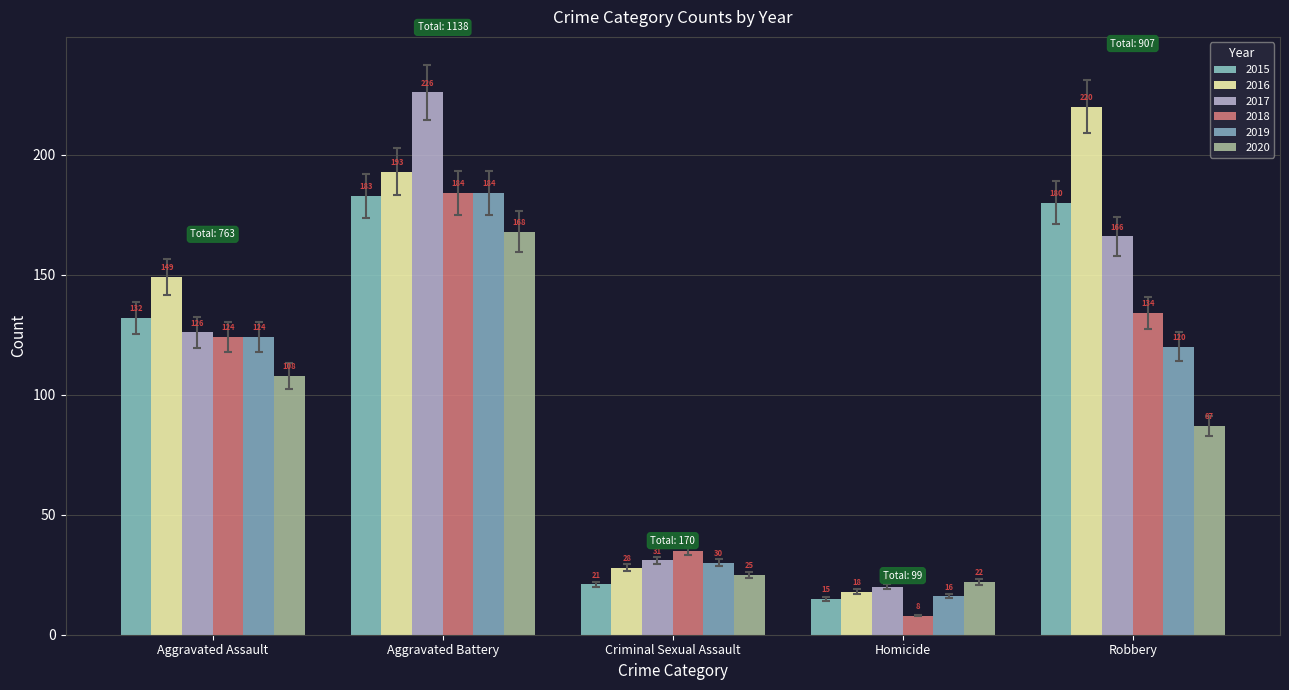

How many values in the 2020 series are below 87?

2